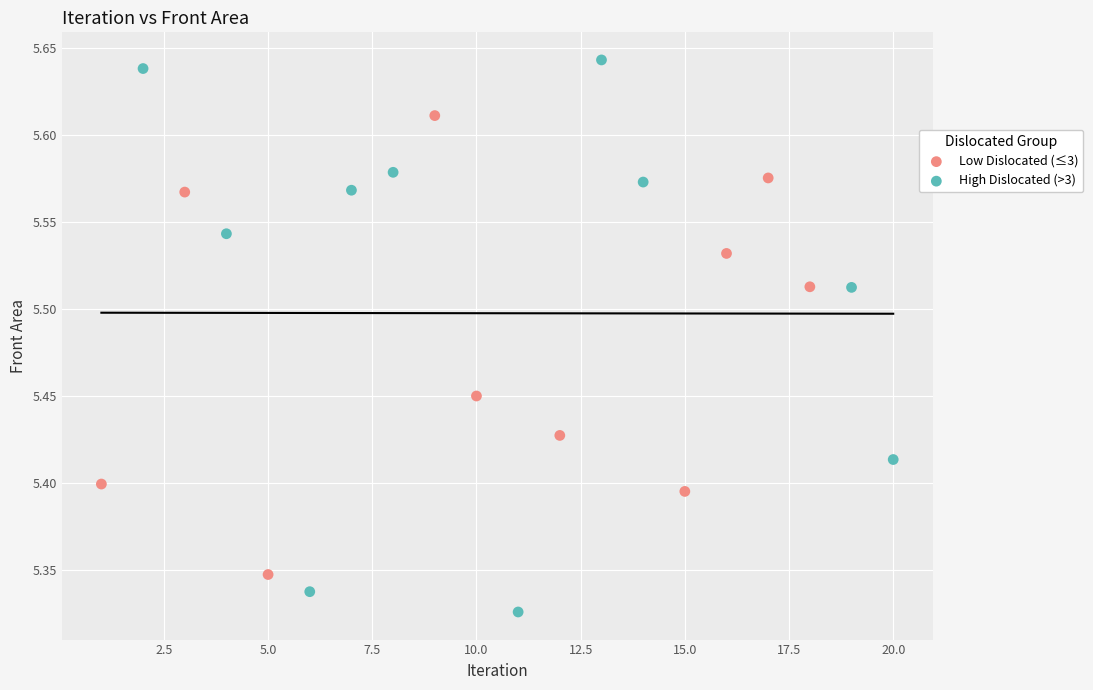

Which series reaches the maximum Y coordinate?

High Dislocated (>3)